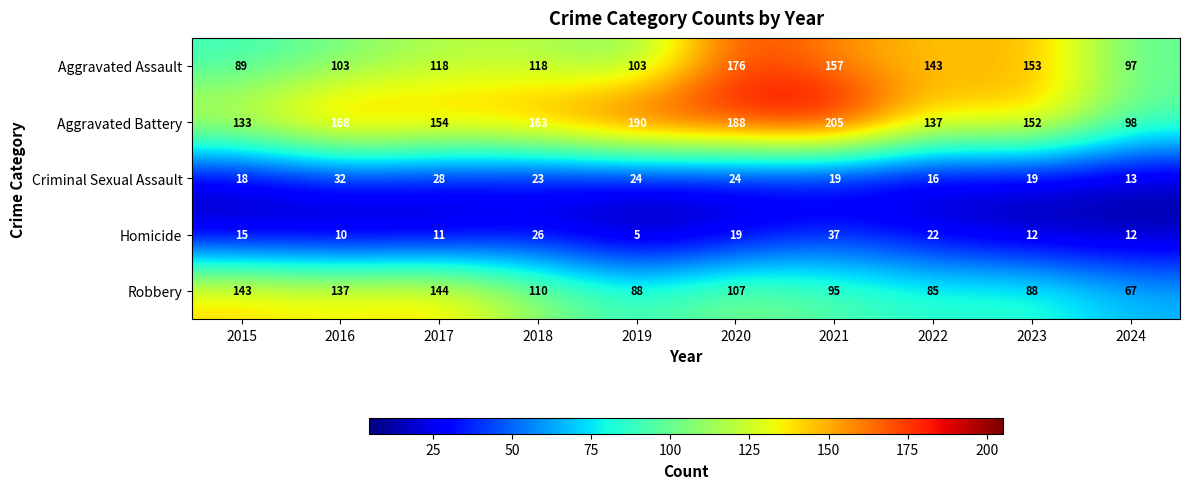

At which label is Aggravated Assault closest to 132?

2022